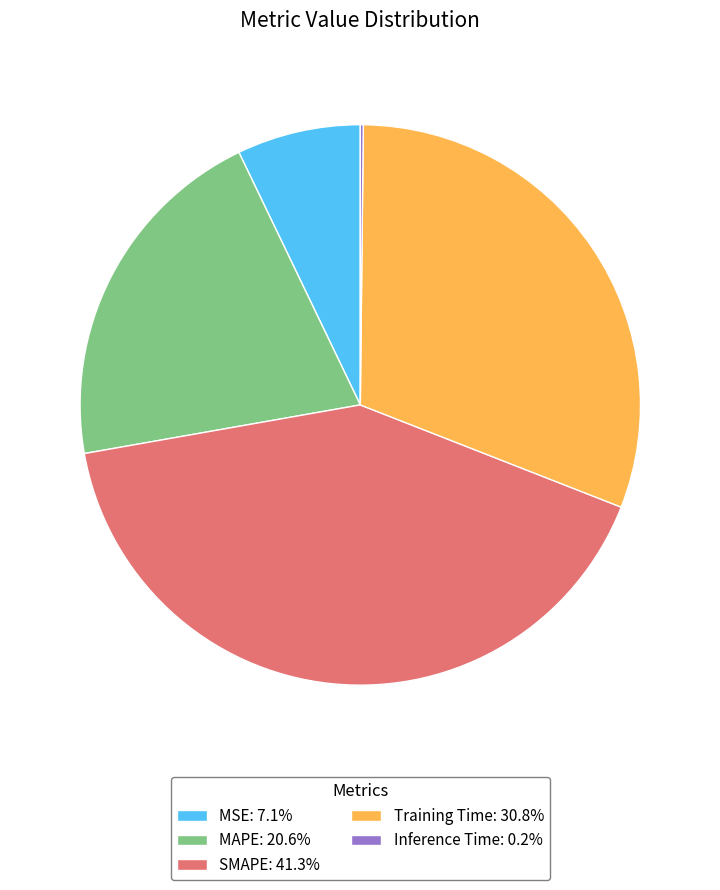

Does MAPE: 20.6% account for over 50% of the chart?

No